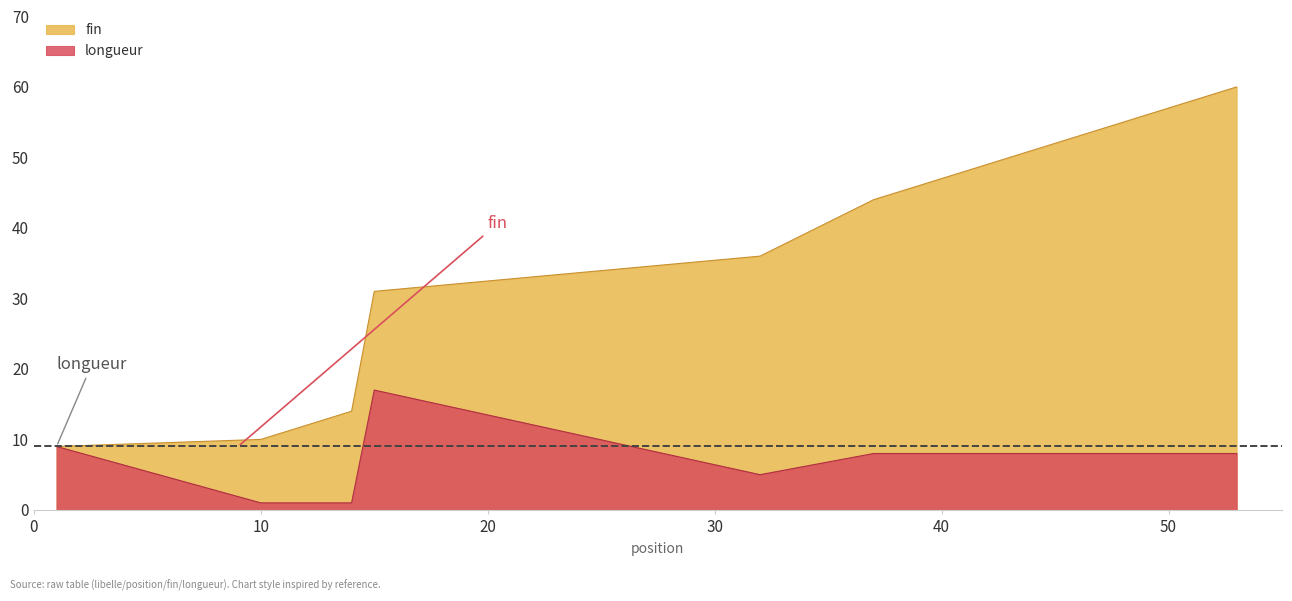

What is the difference between the highest and lowest values at 11?

10